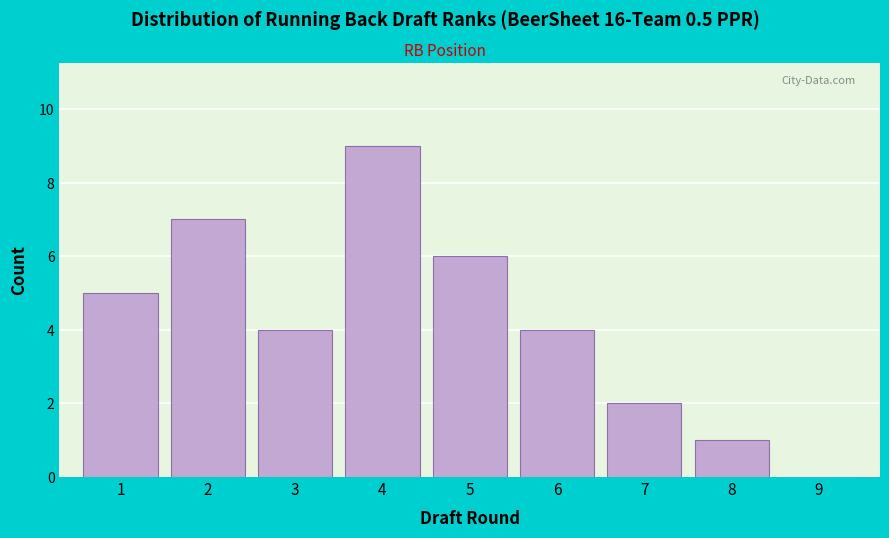

What is the height of the bar covering 7.5 to 8.5 on the x-axis? The values are not printed on the chart, so give them approximately, as read against the axis.

1